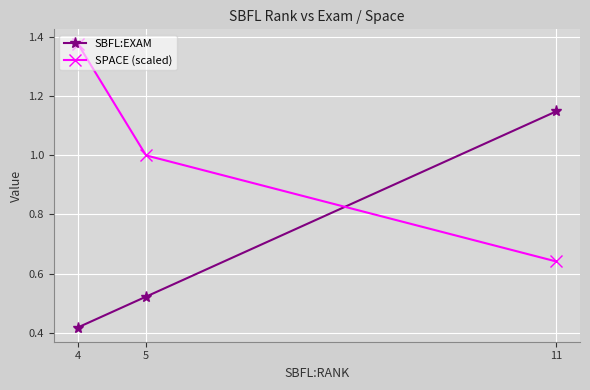

What is the sum of the SPACE (scaled) values at 4 and 11?

2.0